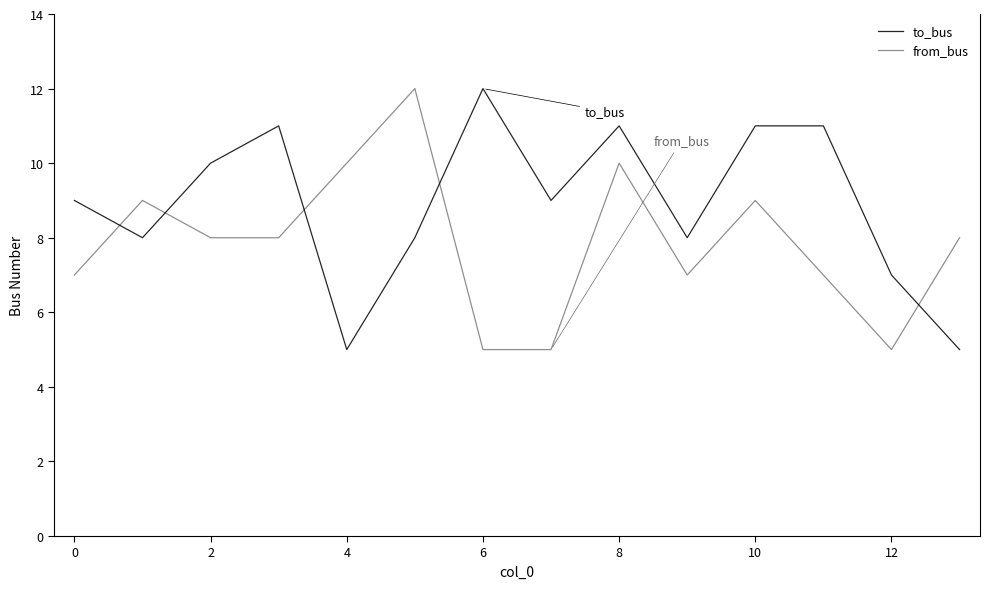

True or false: to_bus and from_bus intersect in this chart.

True